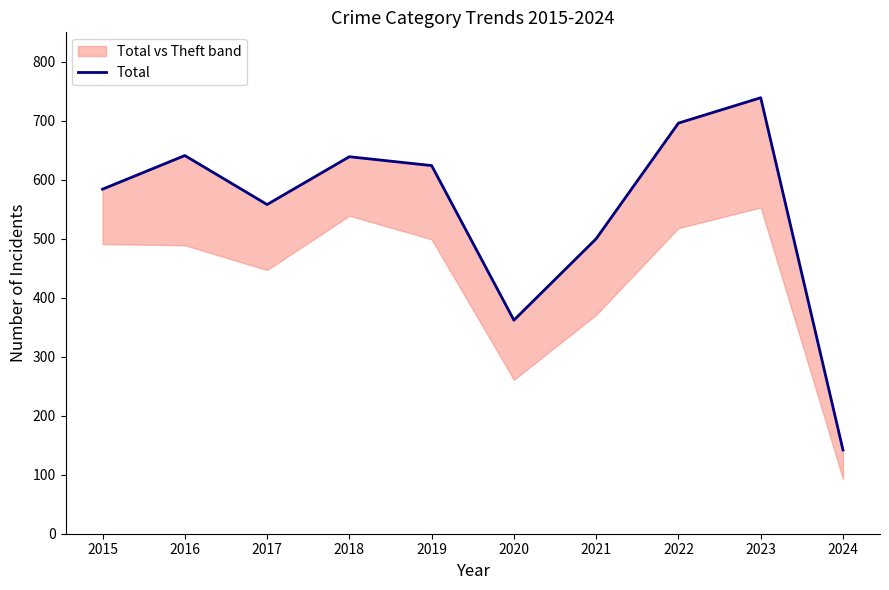

What is the difference between the values at 2015 and 2019?

40